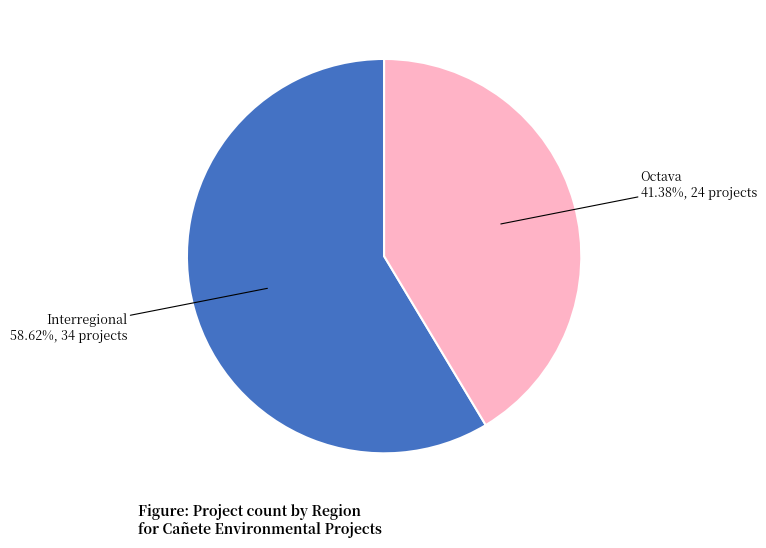

Is there any slice that represents more than half of the pie?

Yes